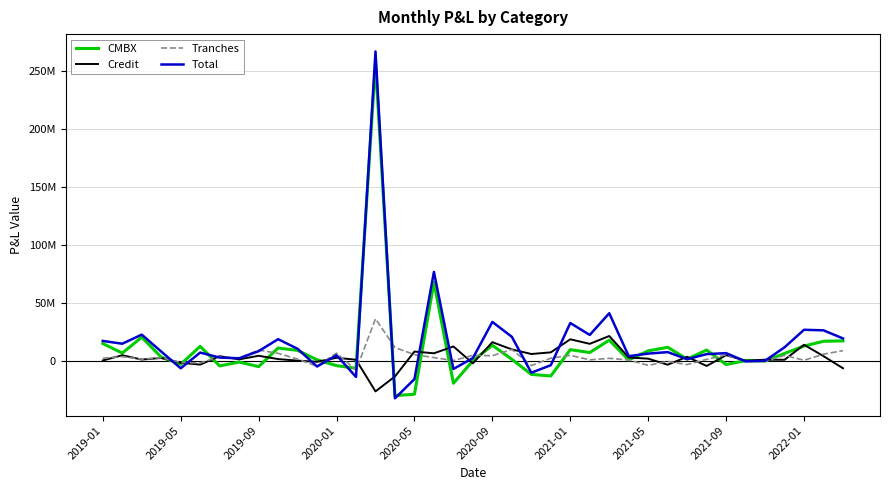

What are all the series names shown in the legend?

CMBX, Credit, Tranches, Total